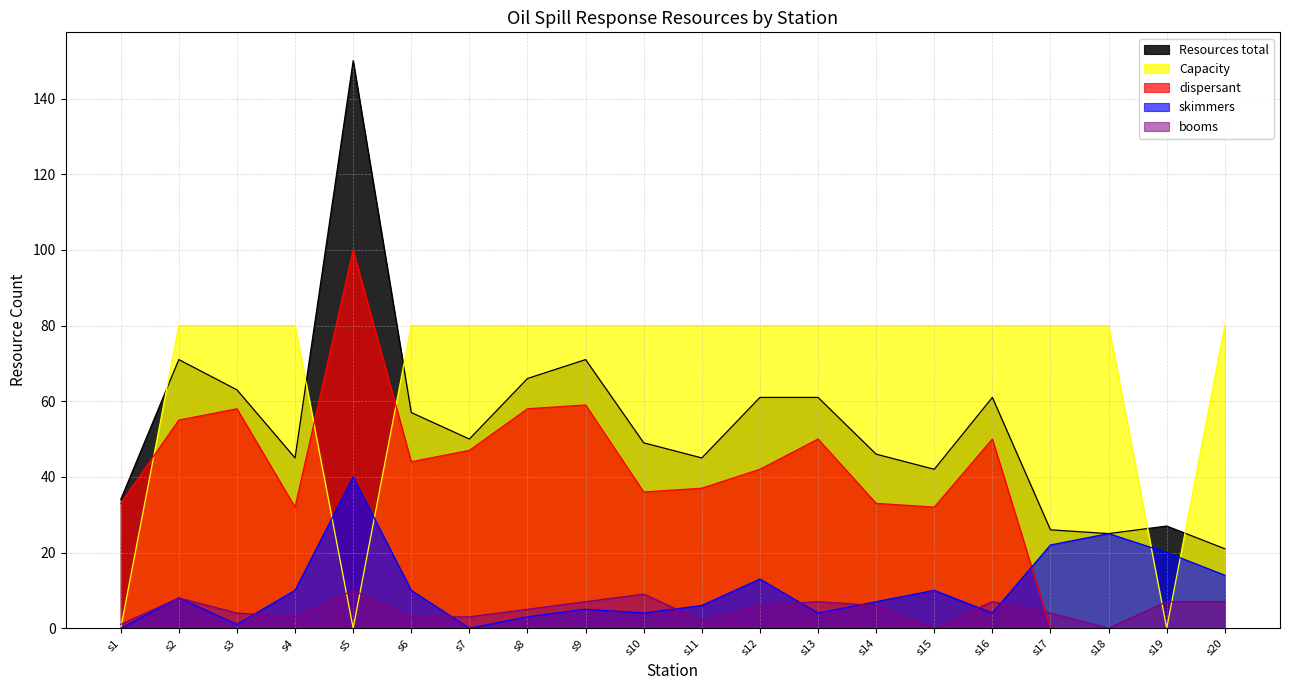

Does the chart have visible grid lines?

Yes